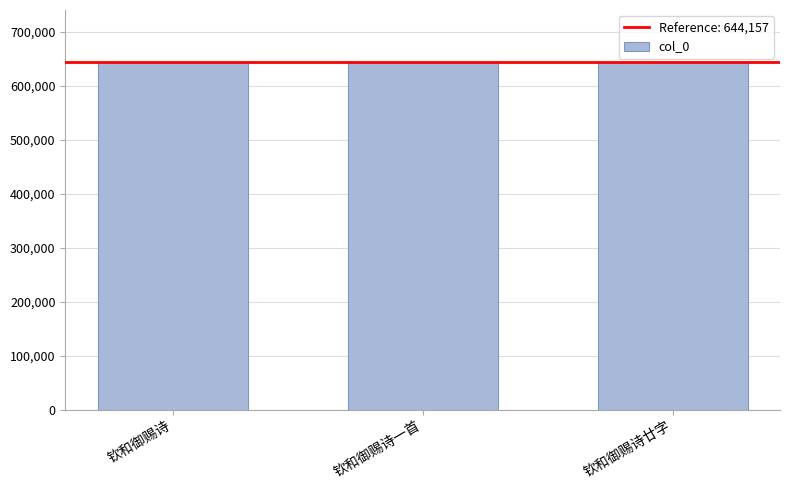

The chart shows a value of 644158 at 钦和御赐诗廿字. True or false?

True